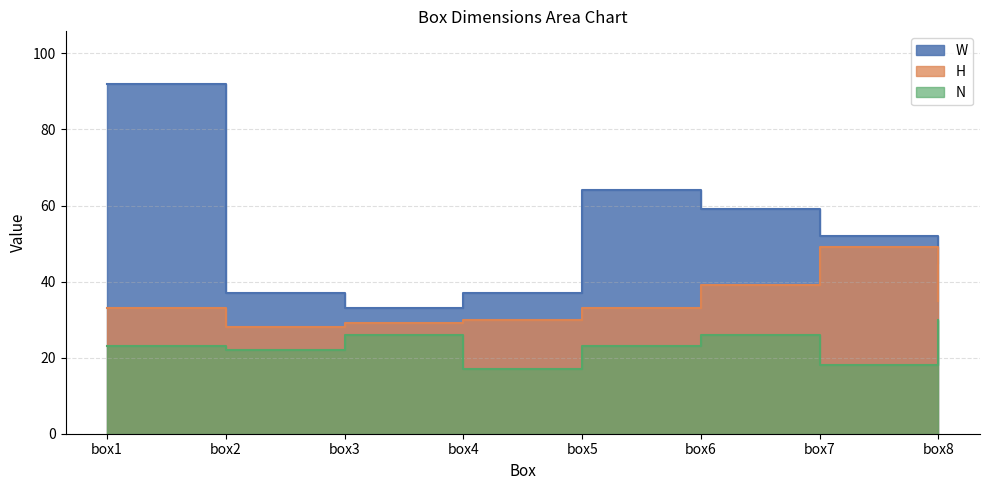

How many interior local valleys does the H series have?

1